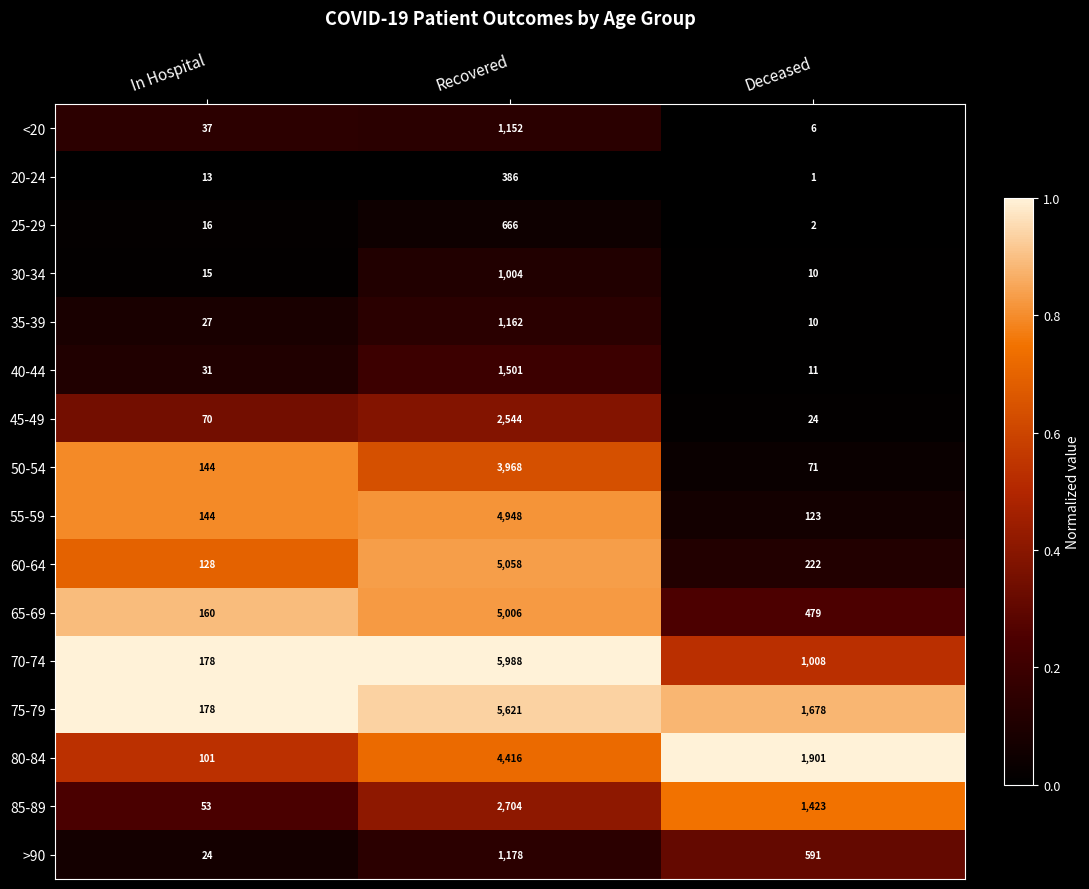

Is it true that 40-44 equals 6 at In Hospital?

False